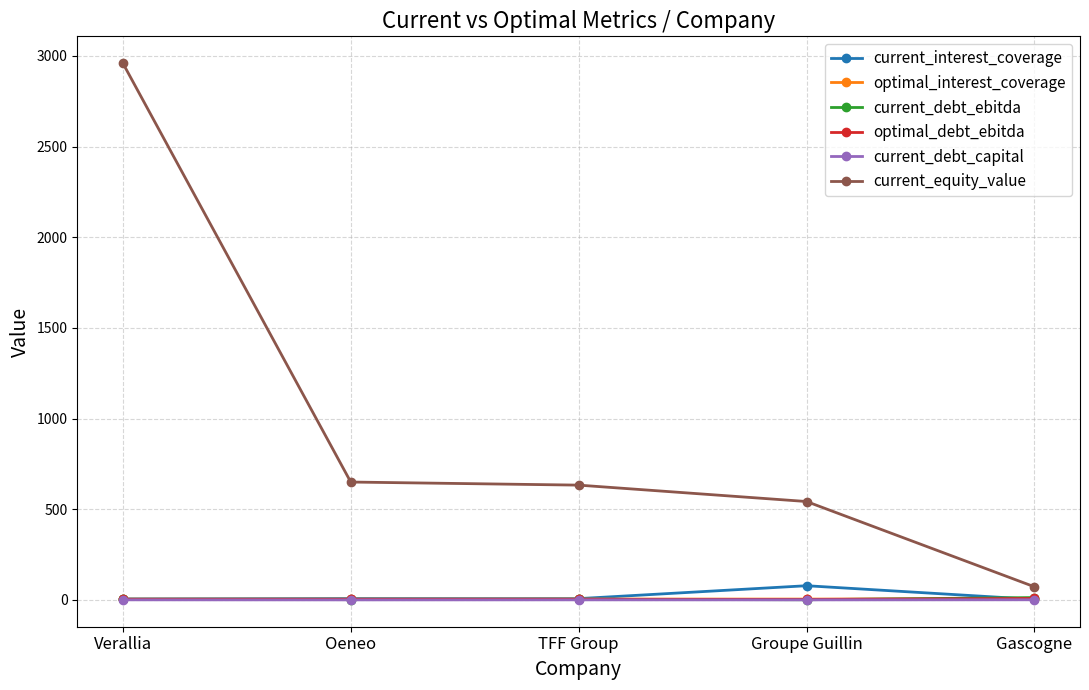

True or false: optimal_interest_coverage has more than 0 points higher than both neighbors.

True